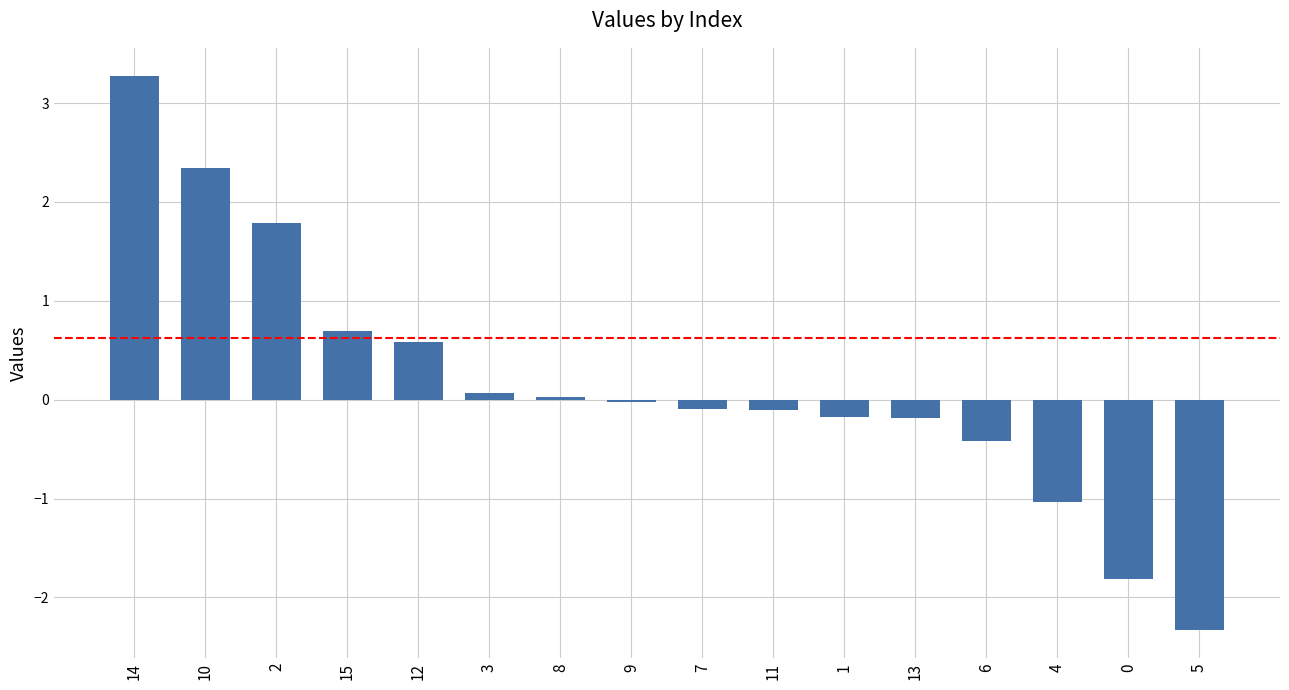

How many bars are there in total?

16